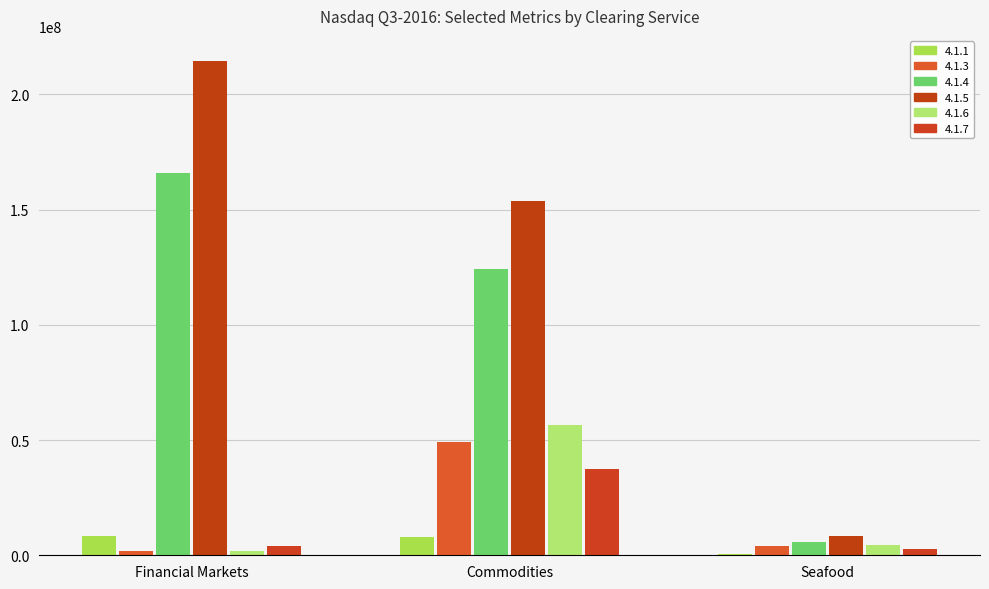

Reading right to left, what are all the values shown in this chart?

4.1.1: 522780	7803071	8315143
4.1.3: 3833405	49059126	1746146
4.1.4: 5886607	124200000	165746803
4.1.5: 8214837	153926156	214655944
4.1.6: 4417543	56534803	2012225
4.1.7: 2895330	37421010	3984260